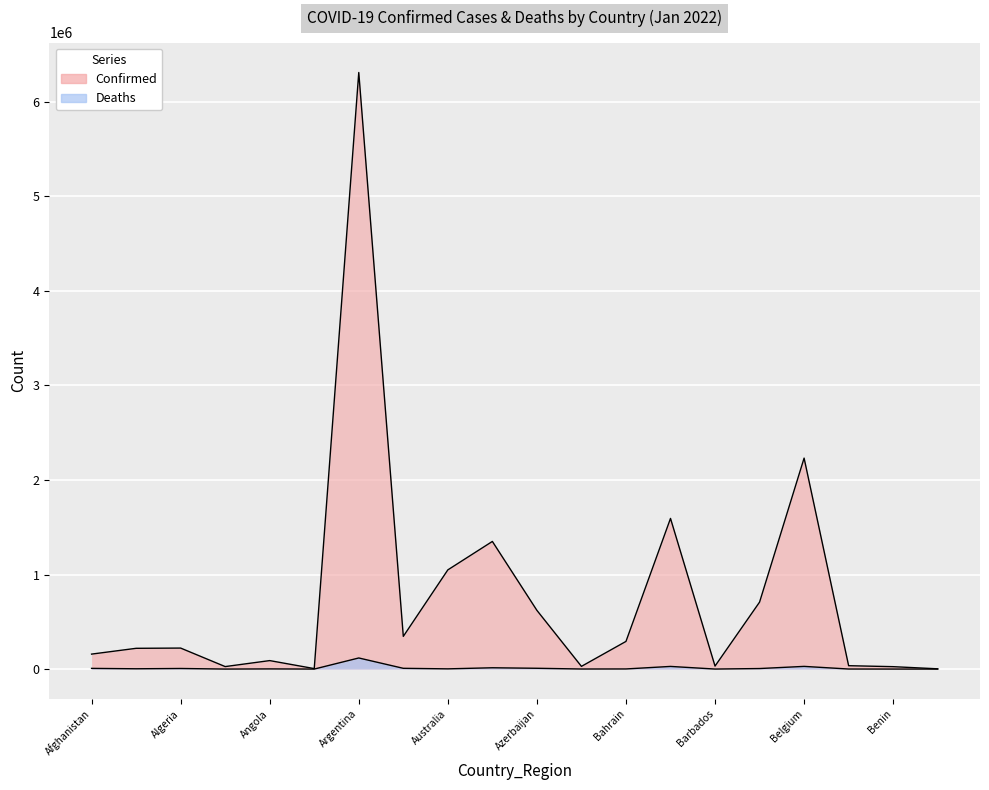

True or false: Deaths and Confirmed cross at least once.

False